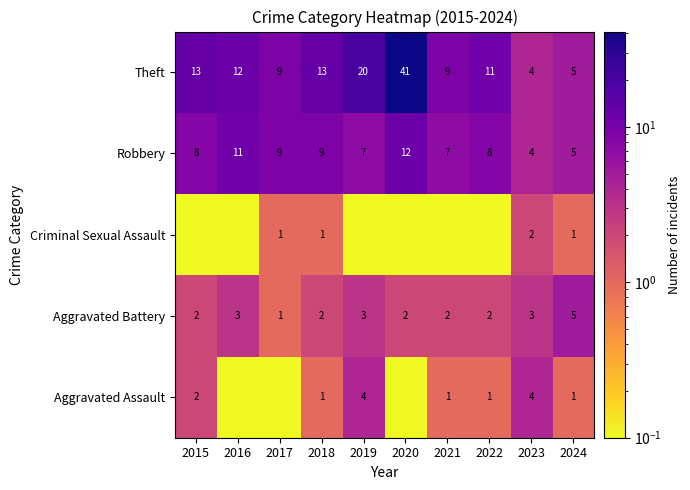

What is the sum of all Robbery values?

80.0